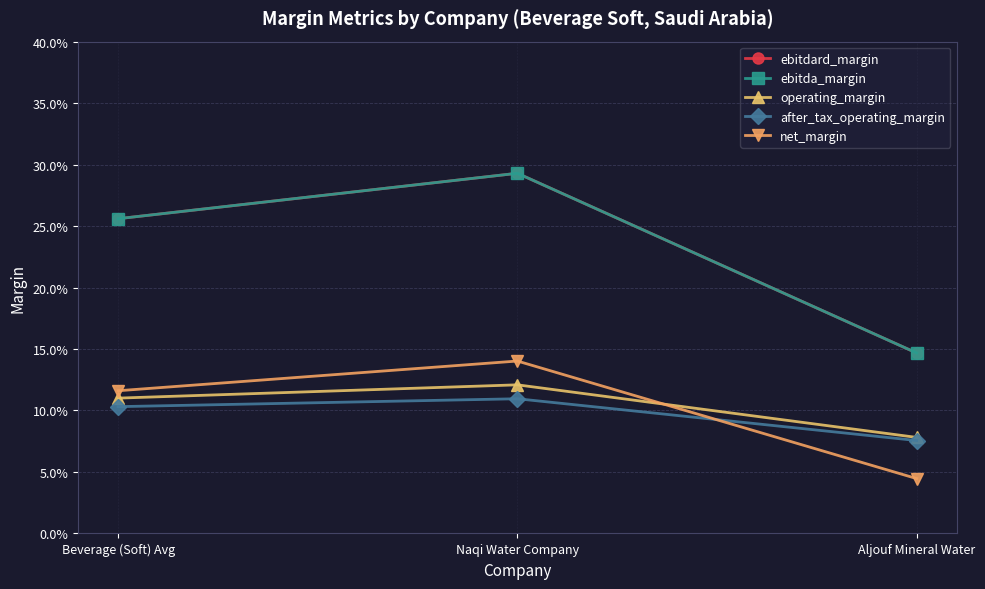

Does the chart have visible grid lines?

Yes